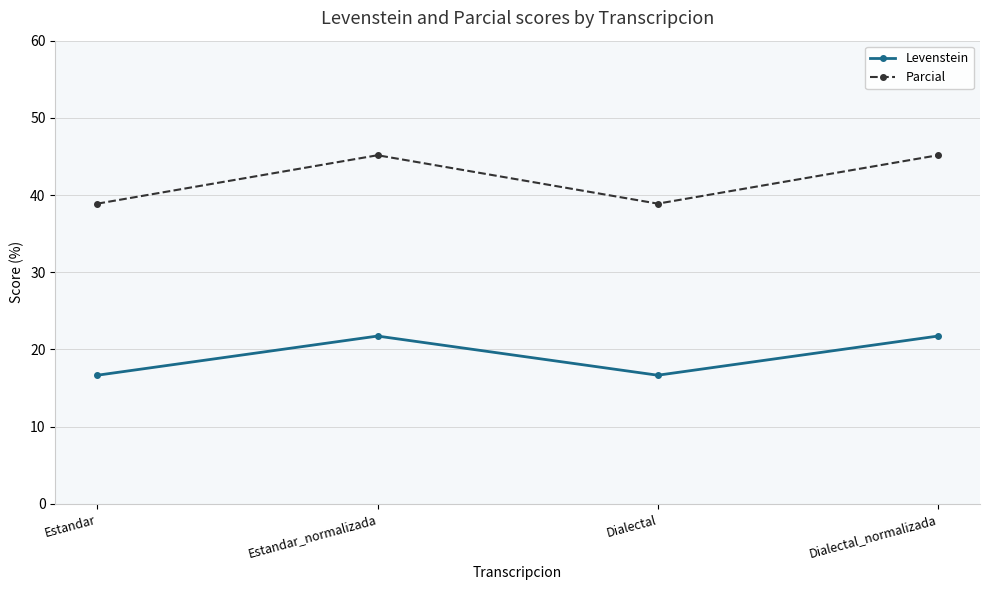

How many interior local peaks does the Levenstein series have?

1